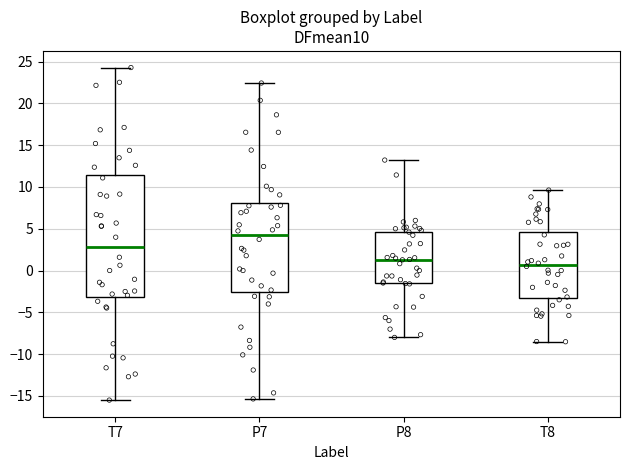

Comparing the boxes themselves (not the whiskers), which one is the tallest?

T7